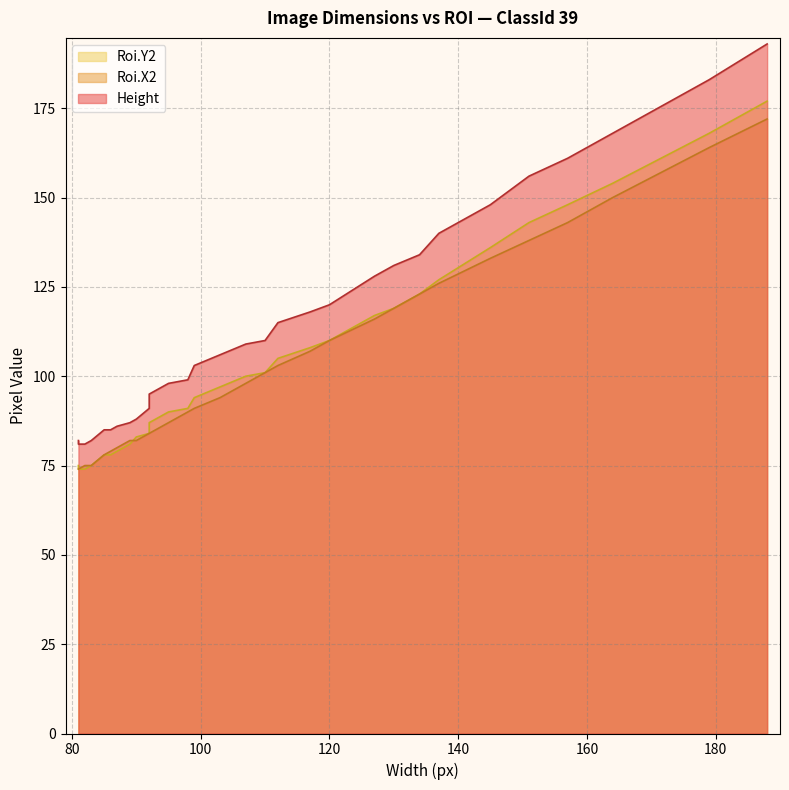

What are all the series names shown in the legend?

Height, Roi.X2, Roi.Y2